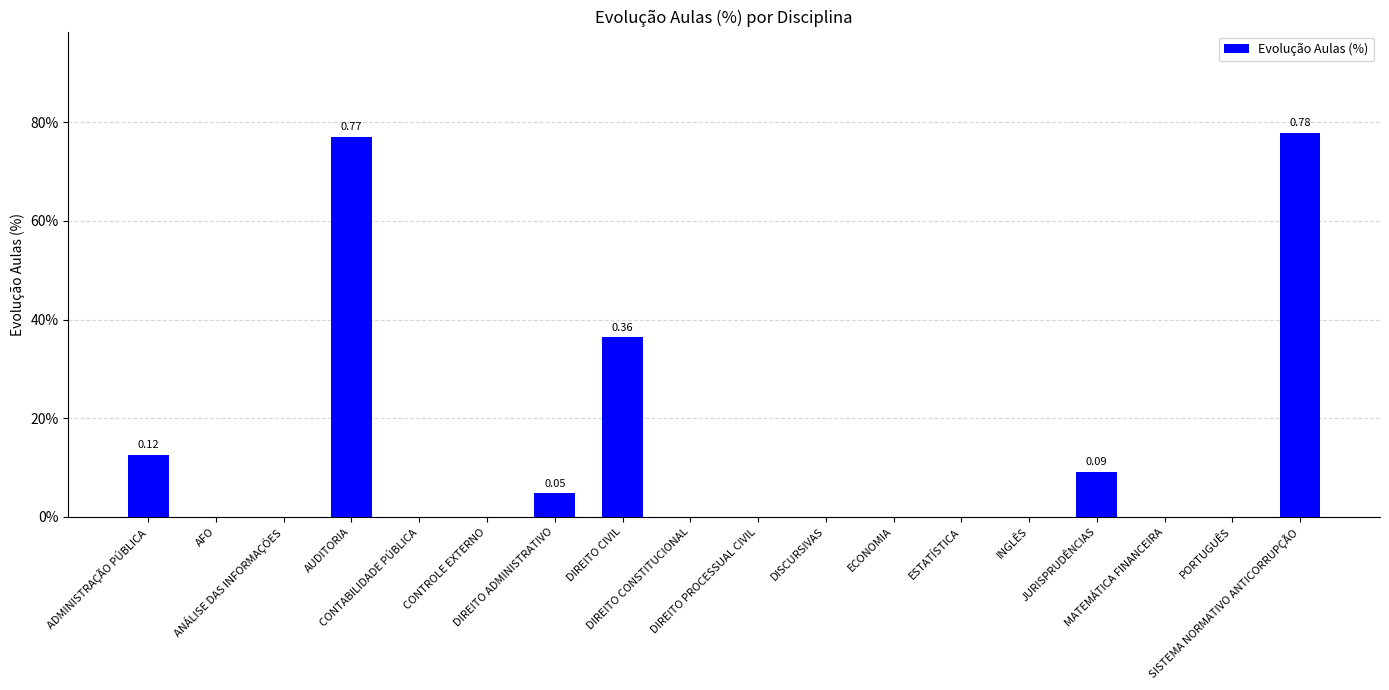

Rank the categories by value from lowest to highest.

AFO, ANÁLISE DAS INFORMAÇÕES, CONTABILIDADE PÚBLICA, CONTROLE EXTERNO, DIREITO CONSTITUCIONAL, DIREITO PROCESSUAL CIVIL, DISCURSIVAS, ECONOMIA, ESTATÍSTICA, INGLÊS, MATEMÁTICA FINANCEIRA, PORTUGUÊS, DIREITO ADMINISTRATIVO, JURISPRUDÊNCIAS, ADMINISTRAÇÃO PÚBLICA, DIREITO CIVIL, AUDITORIA, SISTEMA NORMATIVO ANTICORRUPÇÃO